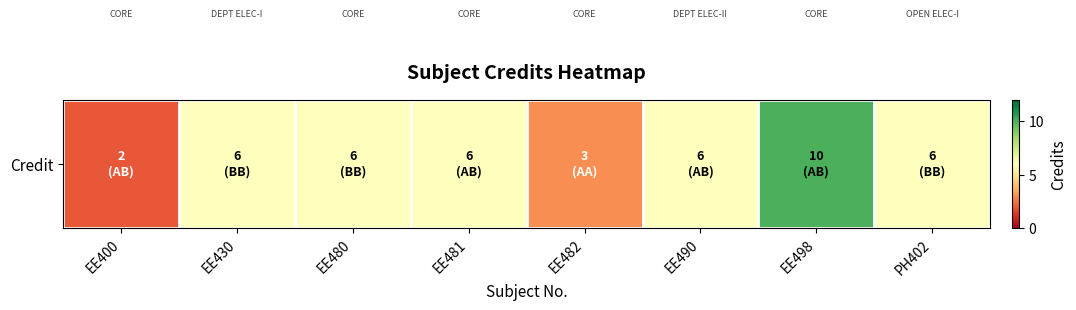

Rank the categories by value from highest to lowest.

EE498, EE430, EE480, EE481, EE490, PH402, EE482, EE400